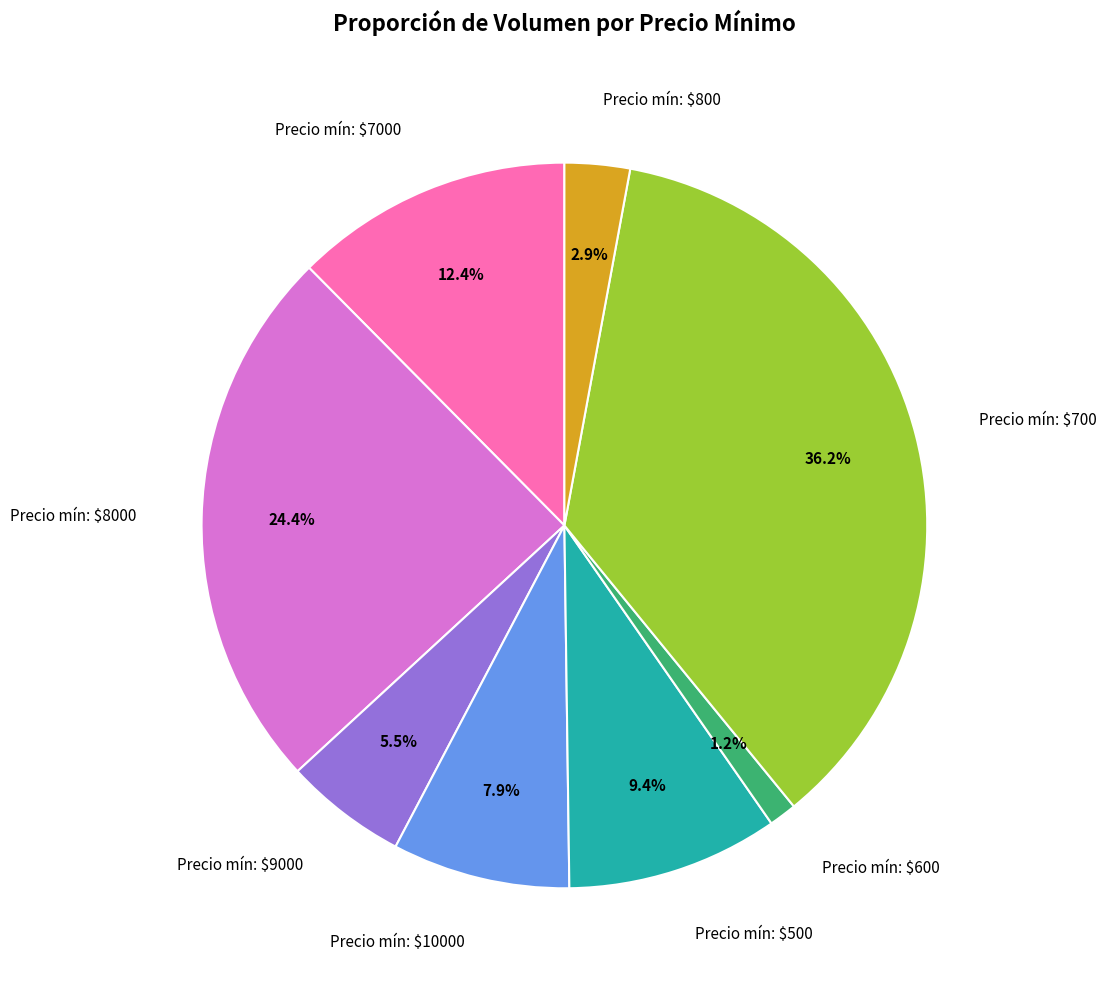

Which category has the smallest portion of the pie?

Precio mín: $600